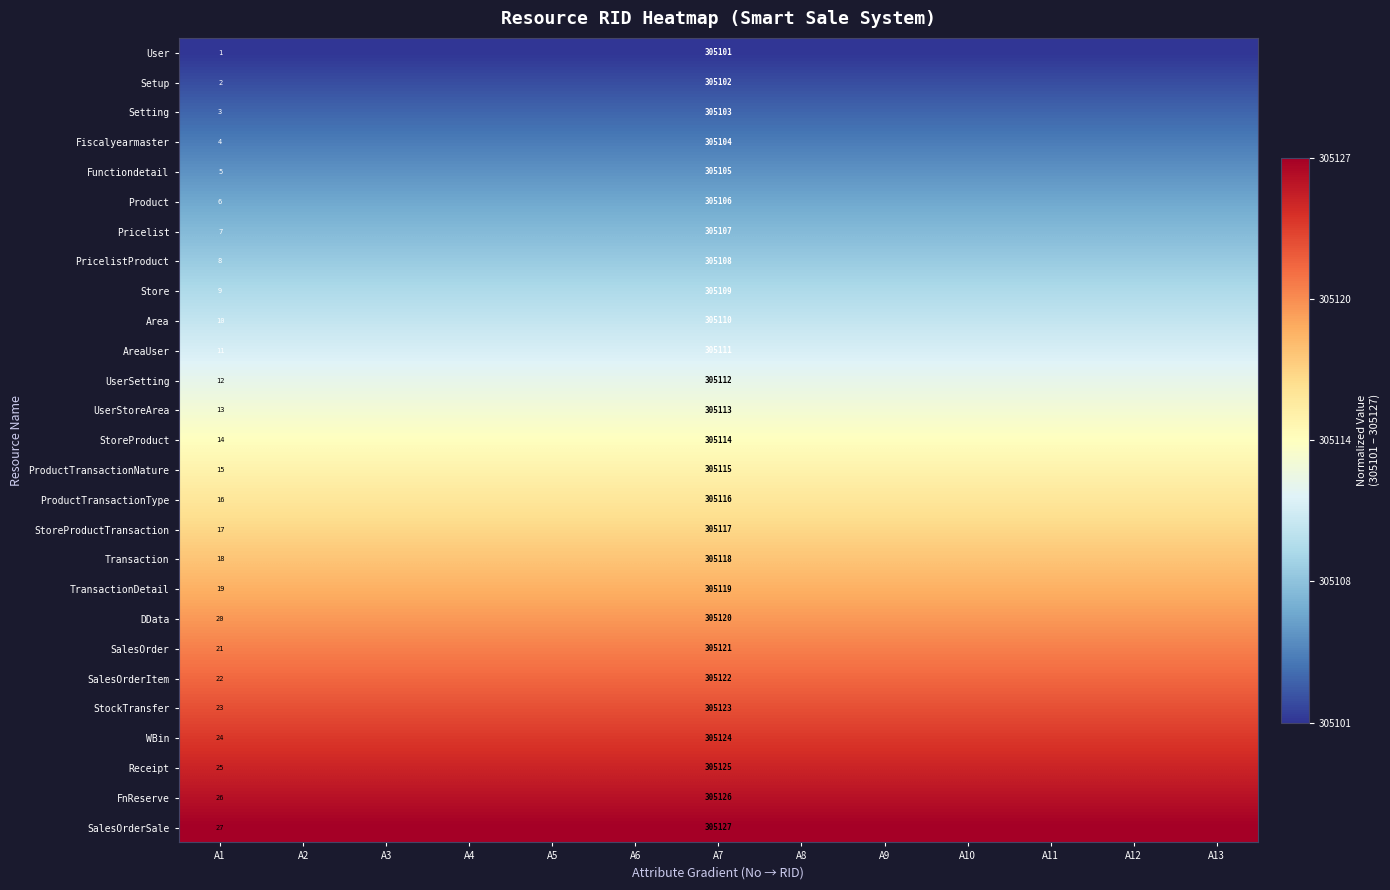

At A9, list the series in order from smallest to largest.

User, Setup, Setting, Fiscalyearmaster, Functiondetail, Product, Pricelist, PricelistProduct, Store, Area, AreaUser, UserSetting, UserStoreArea, StoreProduct, ProductTransactionNature, ProductTransactionType, StoreProductTransaction, Transaction, TransactionDetail, DData, SalesOrder, SalesOrderItem, StockTransfer, WBin, Receipt, FnReserve, SalesOrderSale